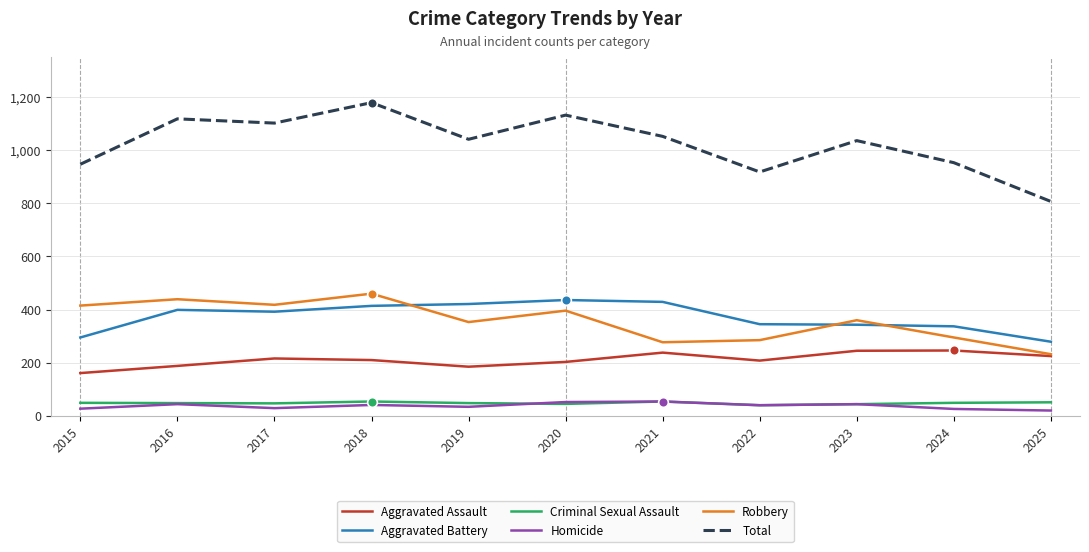

What is the total value across all series at 2020?

2264